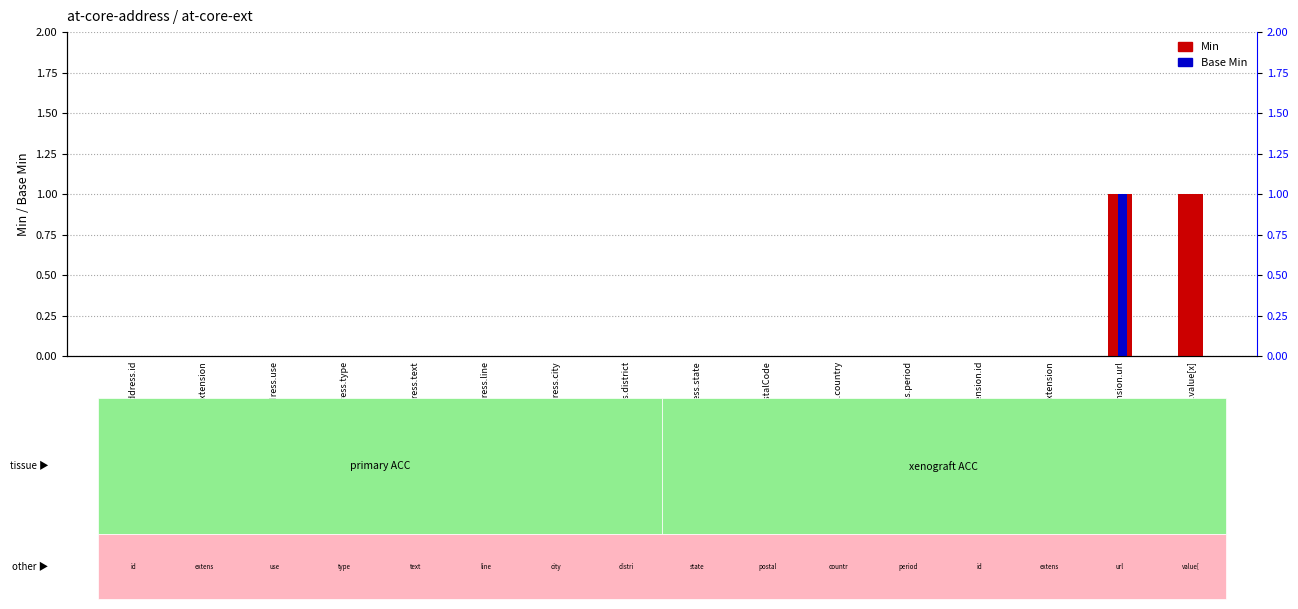

List the series in order of their overall mean, highest first.

Min, Base Min